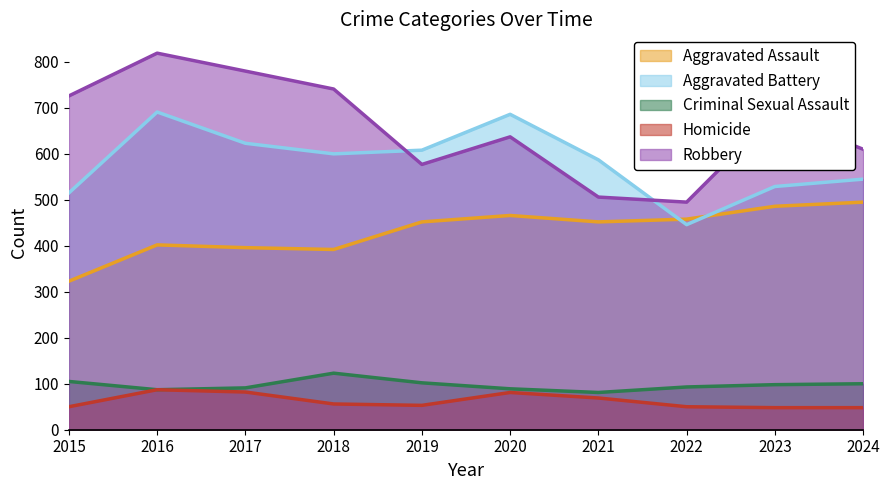

Rank the series by their maximum value, from highest to lowest.

Robbery, Aggravated Battery, Aggravated Assault, Criminal Sexual Assault, Homicide